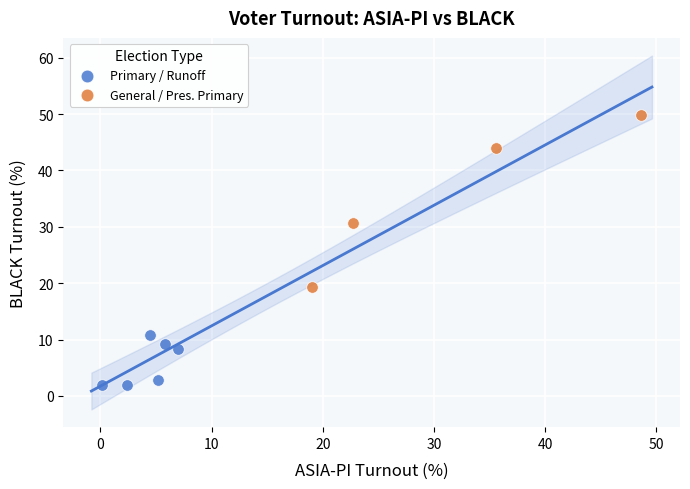

Which series reaches the maximum Y coordinate?

General / Pres. Primary